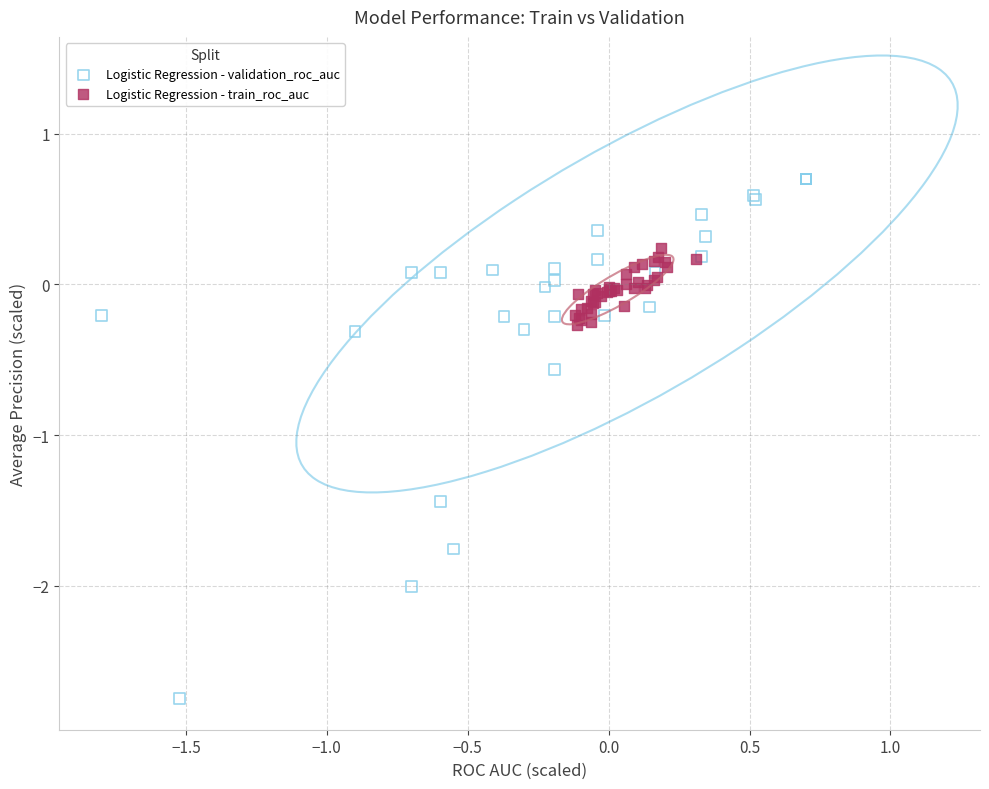

Which series contains the highest Y value?

Logistic Regression - validation_roc_auc